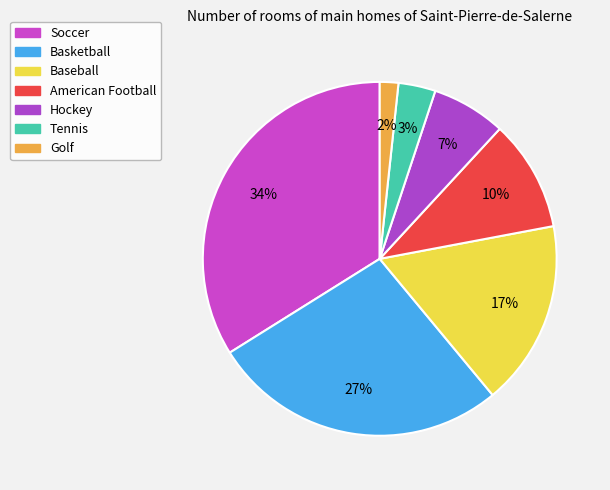

What is the ratio of the value at Hockey to the value at Basketball?

0.2